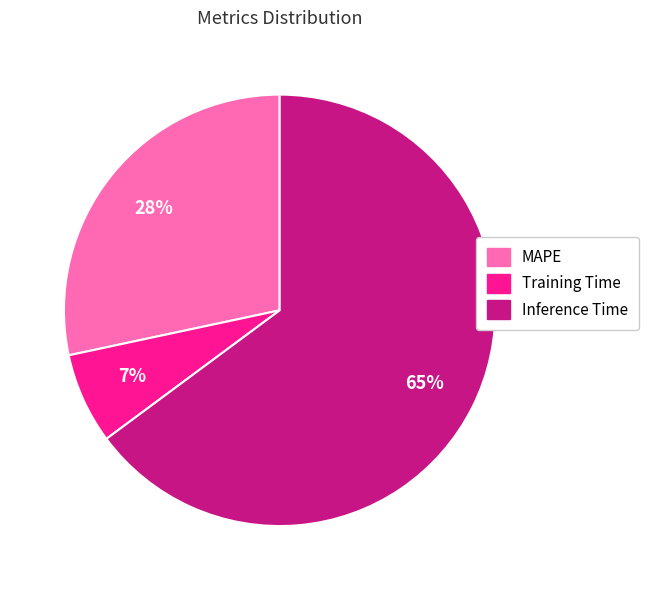

What is the smallest slice in the pie chart?

Training Time